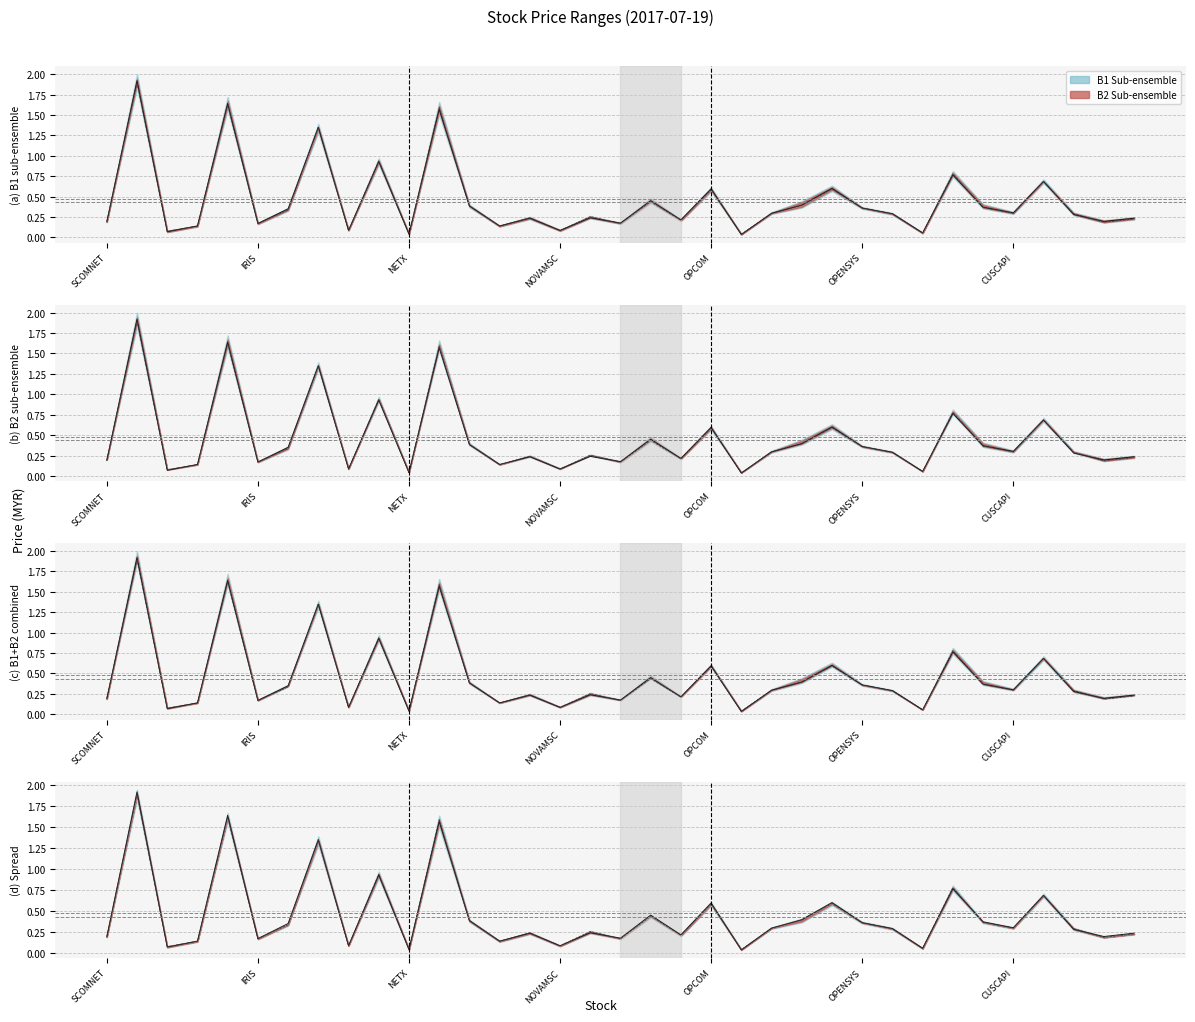

What is the average value of the open series?

0.5